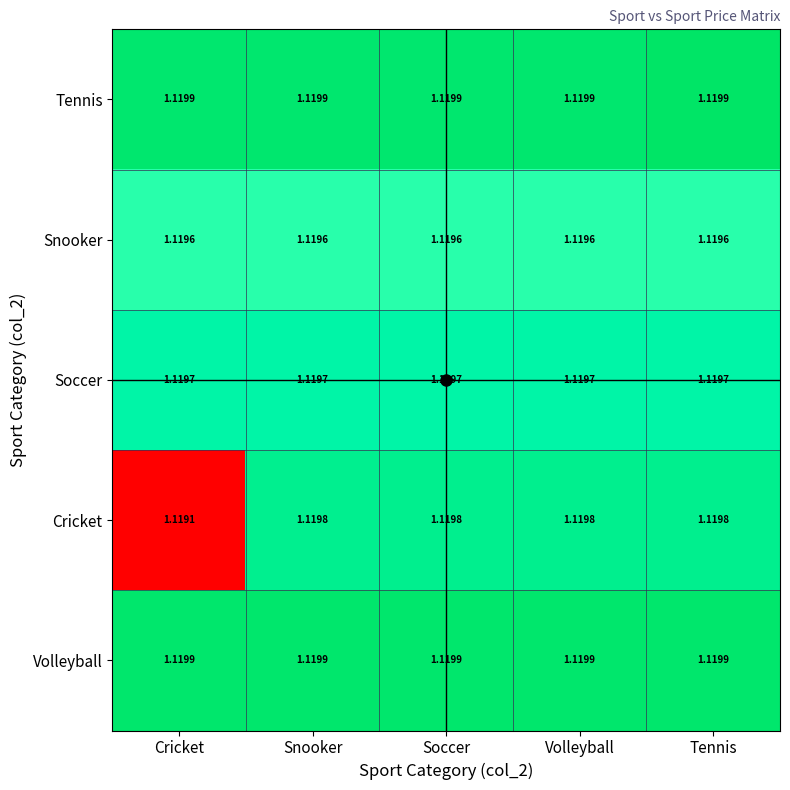

Which series has the widest spread of values?

Cricket